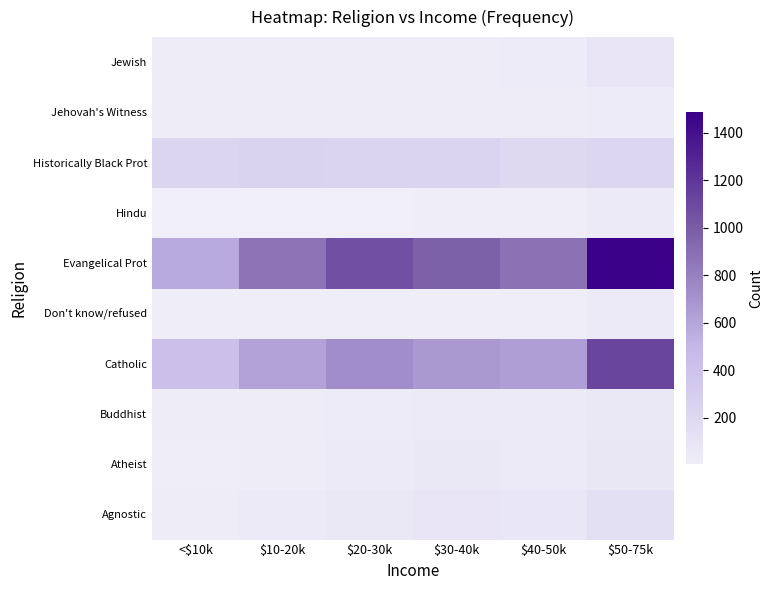

How many distinct data groups are displayed?

10